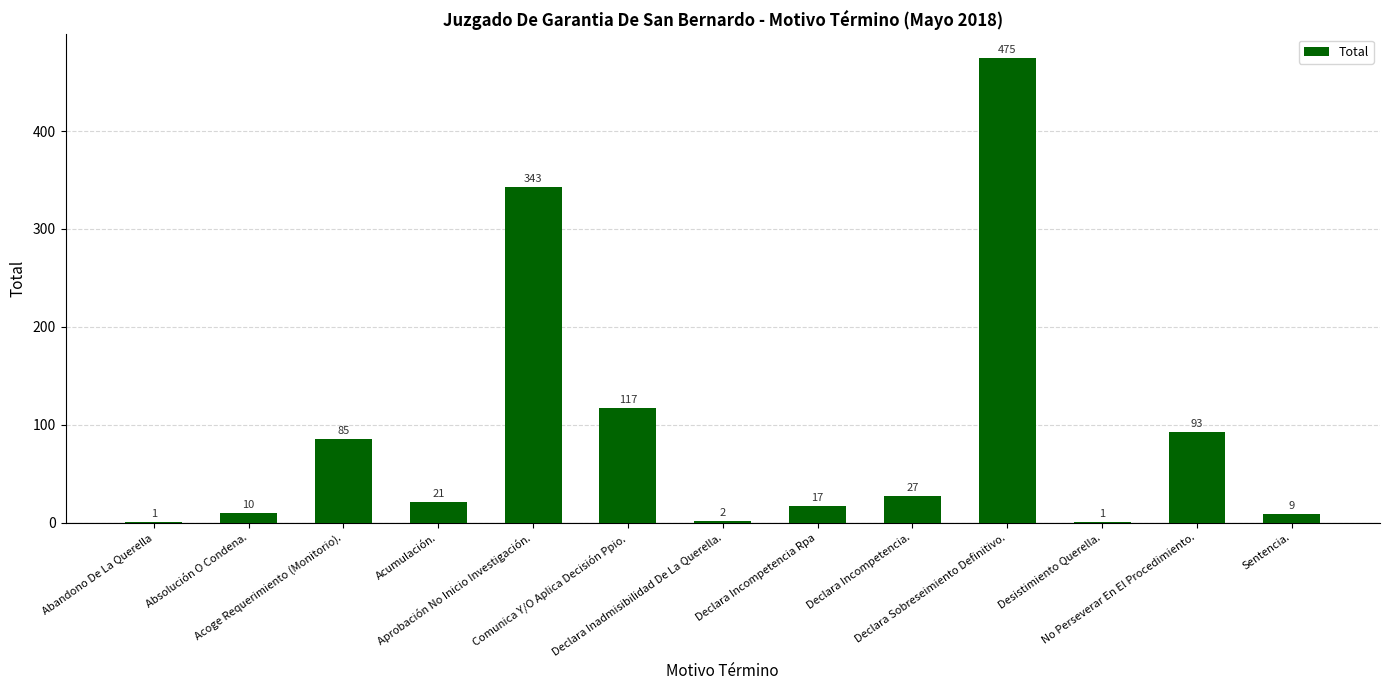

What is the sum of all values?

1201